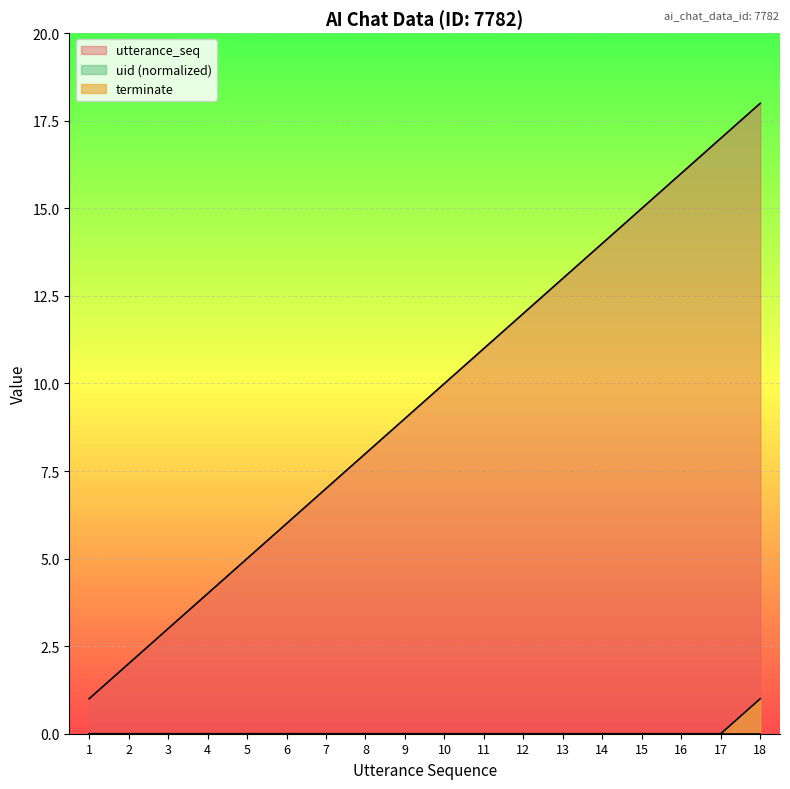

Where is terminate nearest to the value 0?

1